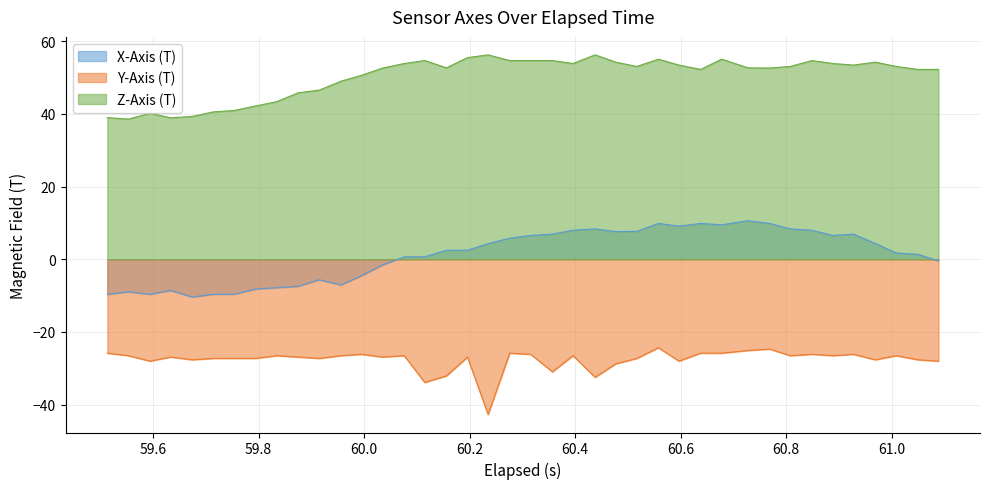

Rank the series by their average value, from lowest to highest.

Y-Axis (T), X-Axis (T), Z-Axis (T)